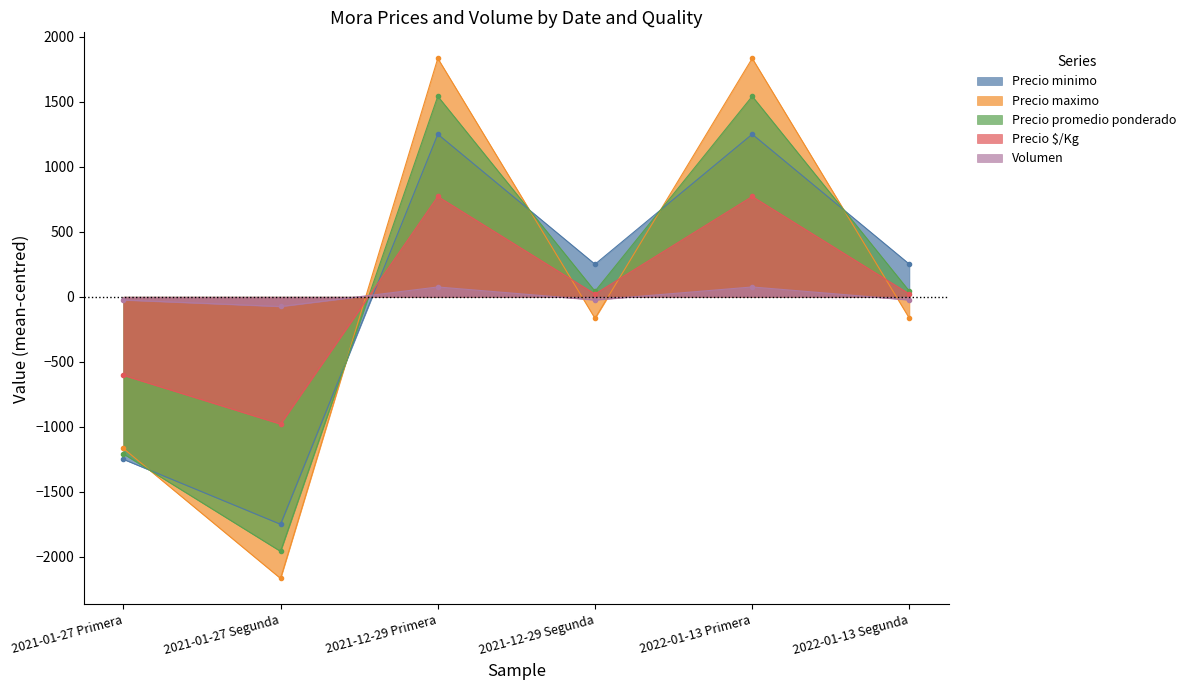

How many data points in Precio maximo are less than -166?

4